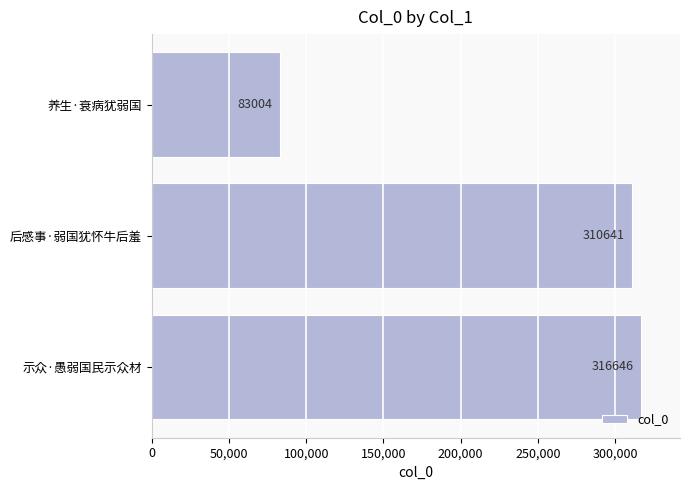

The chart shows a value of 83004 at 养生·衰病犹弱国. True or false?

True